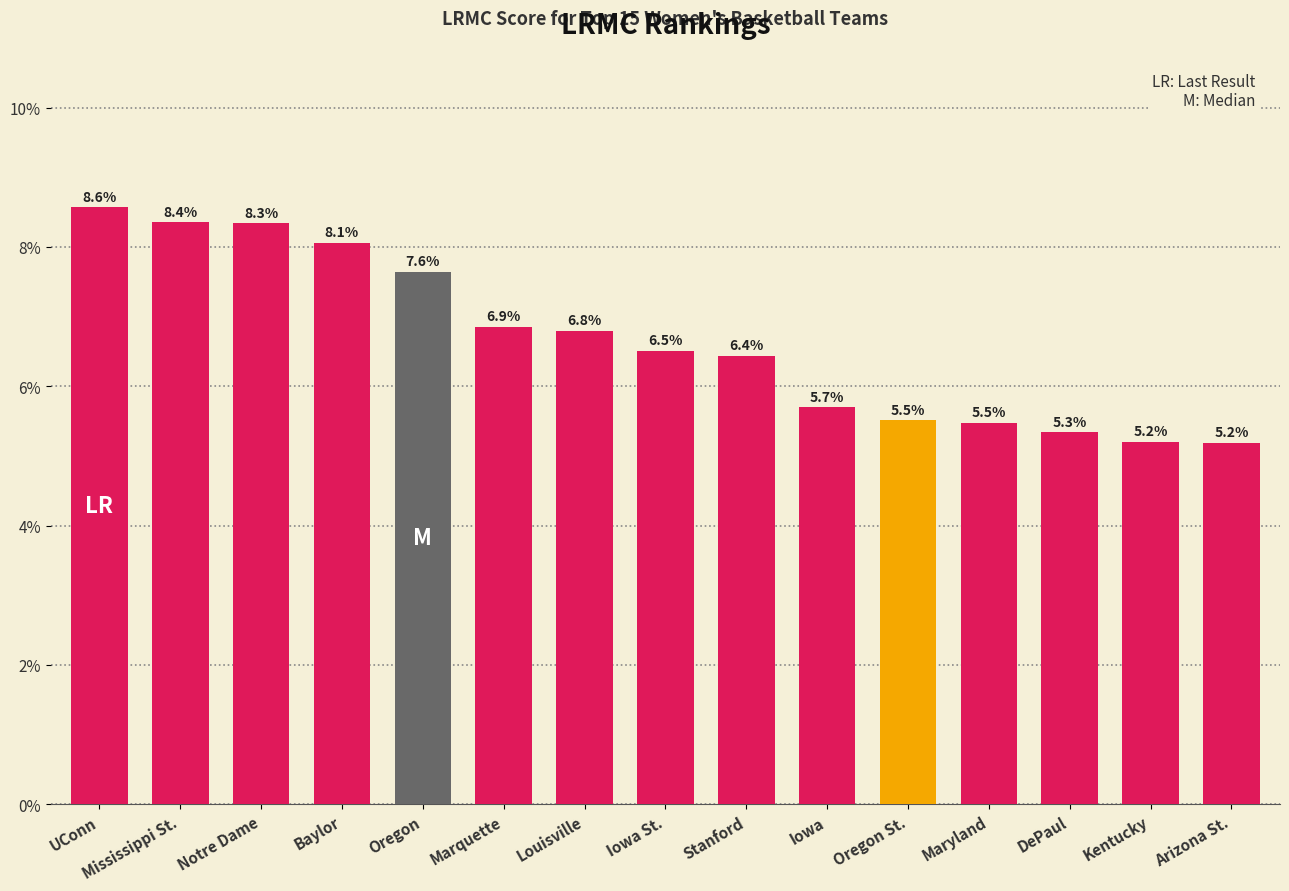

What position from the right is Maryland?

4